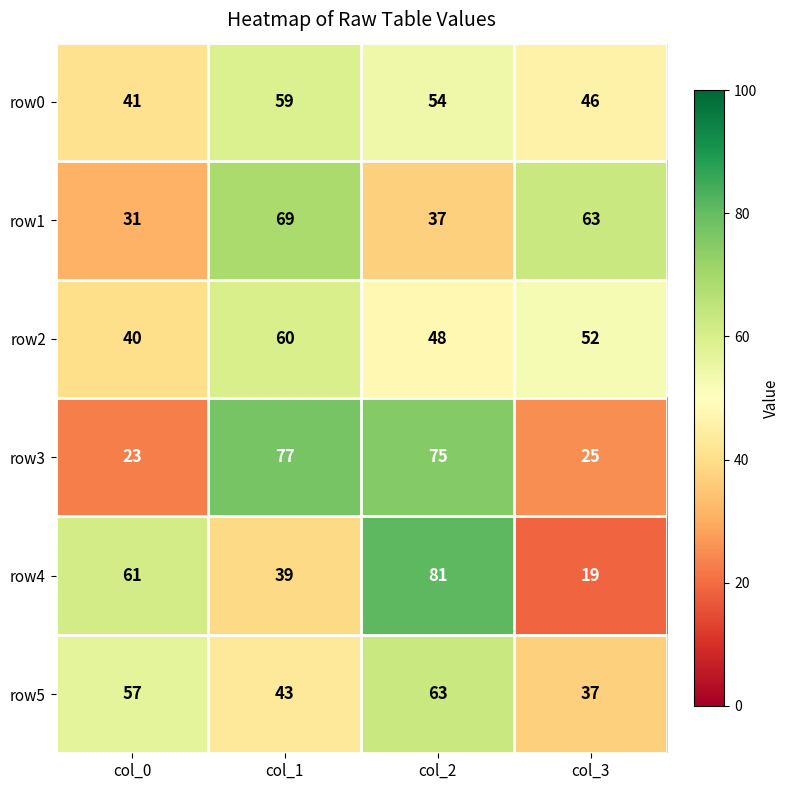

What is the sum of the row3 values at col_2 and col_1?

152